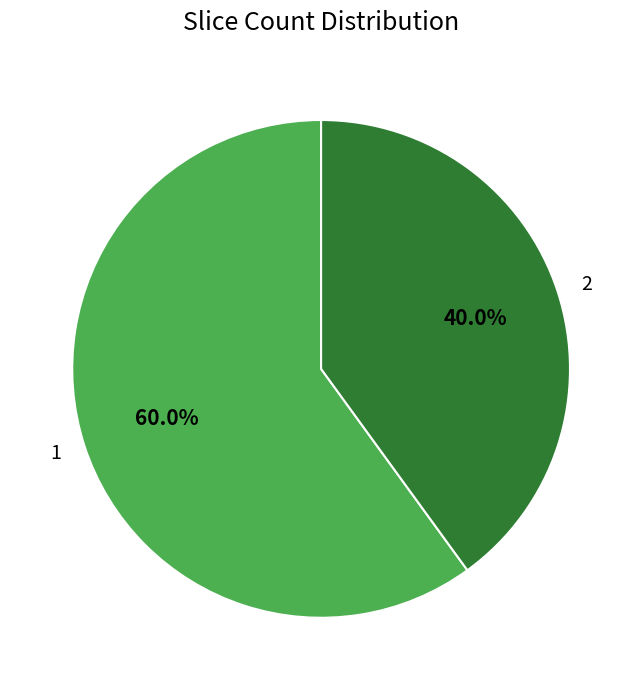

To the nearest percent, what is the combined percentage of 2 and 1?

100%